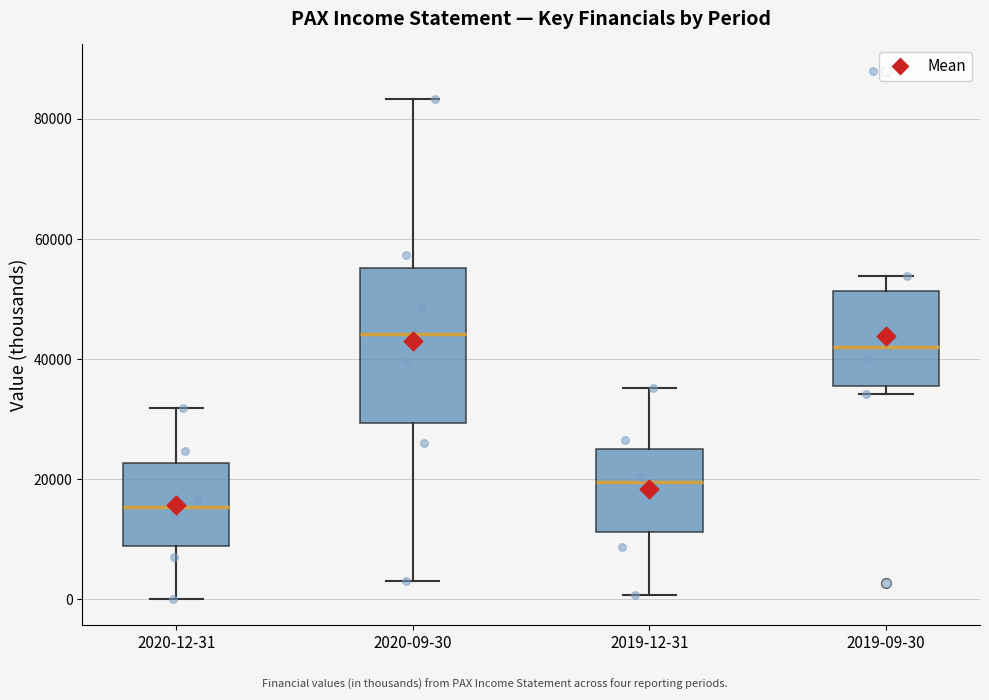

Which box has the lowest median line?

2020-12-31